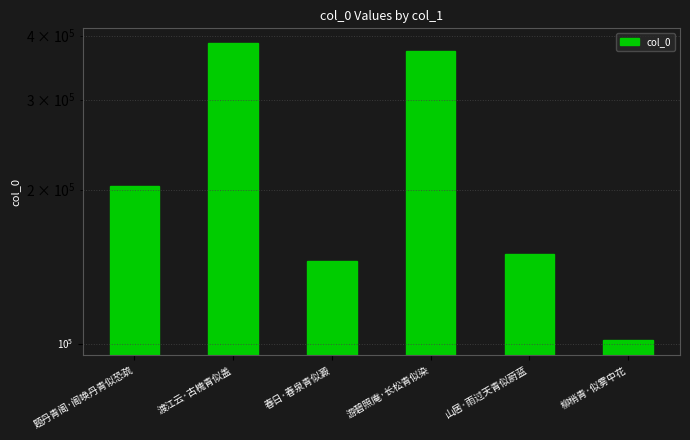

Rank the categories by value from lowest to highest.

柳梢青·似雾中花, 春日·春泉青似澱, 山居·雨过天青似蔚蓝, 题丹青阁·阁唤丹青似恐疏, 游碧照庵·长松青似染, 渡江云·古槐青似盖